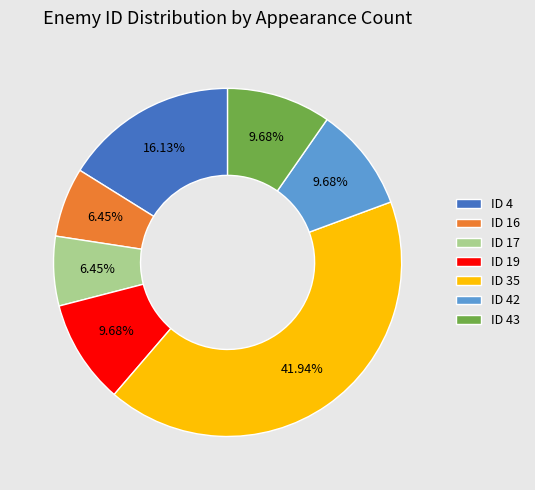

What is the ratio of the value at ID 35 to the value at ID 43?

4.3